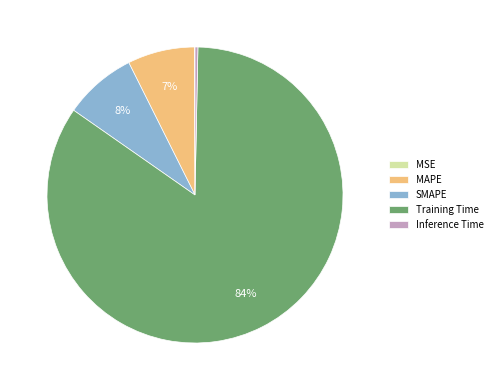

The SMAPE slice represents 8% of the pie. True or false?

True